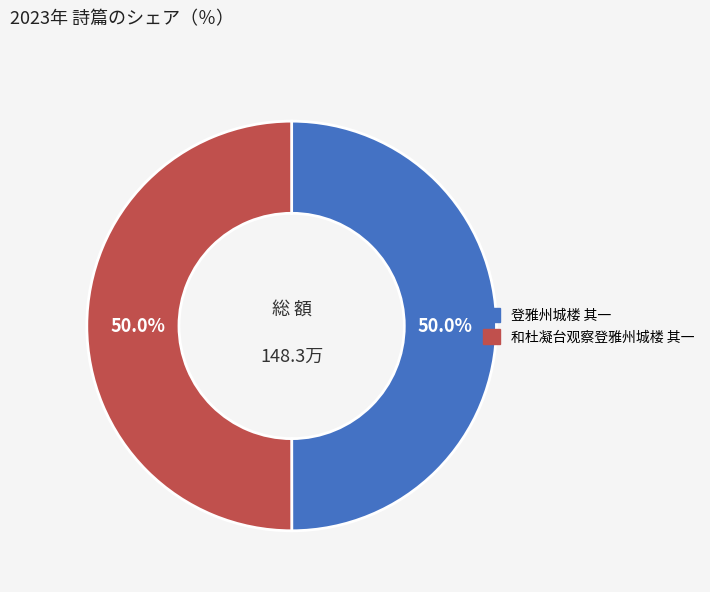

True or false: 和杜凝台观察登雅州城楼 其一 accounts for 56% of the total.

False